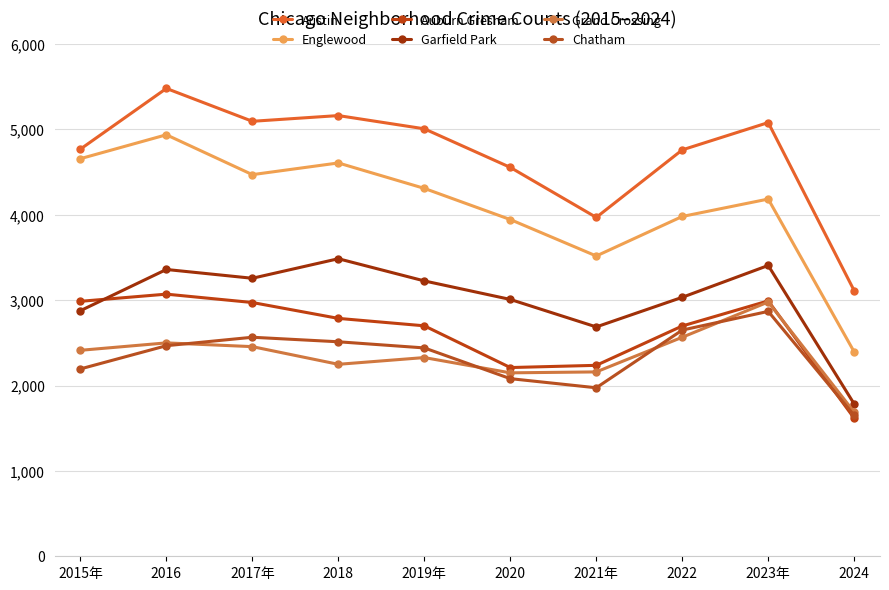

Between 2017年 and 2021年, which series saw the biggest shift?

Austin